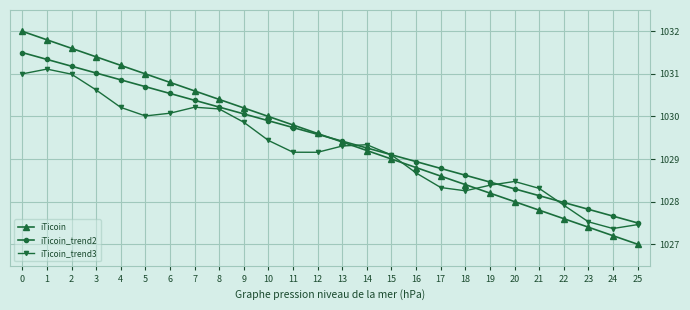

What is the difference between the highest and lowest values at 24?

0.5